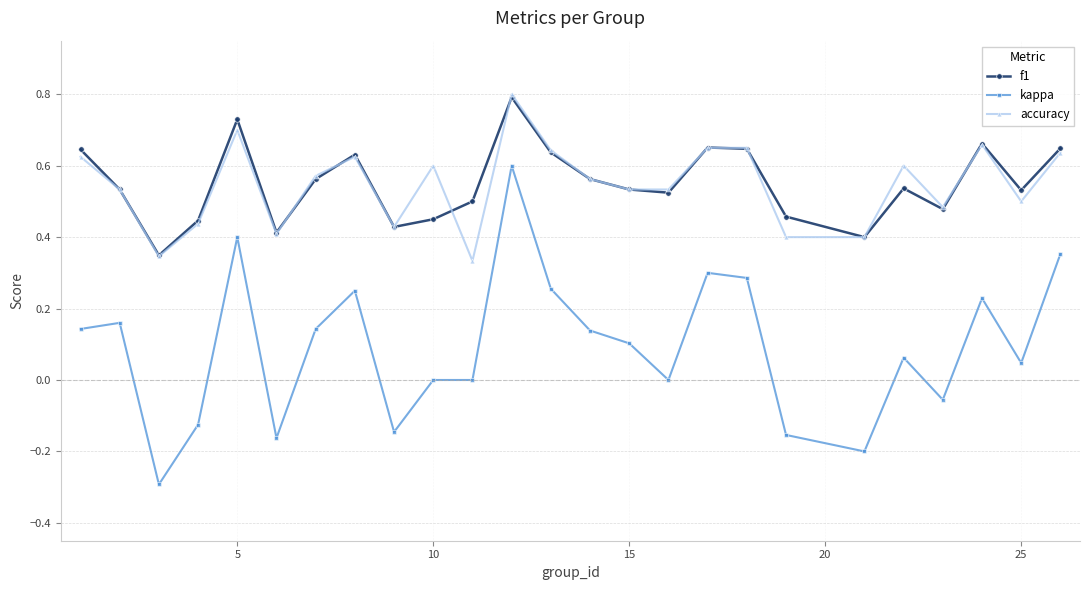

What is the maximum value for f1?

0.8